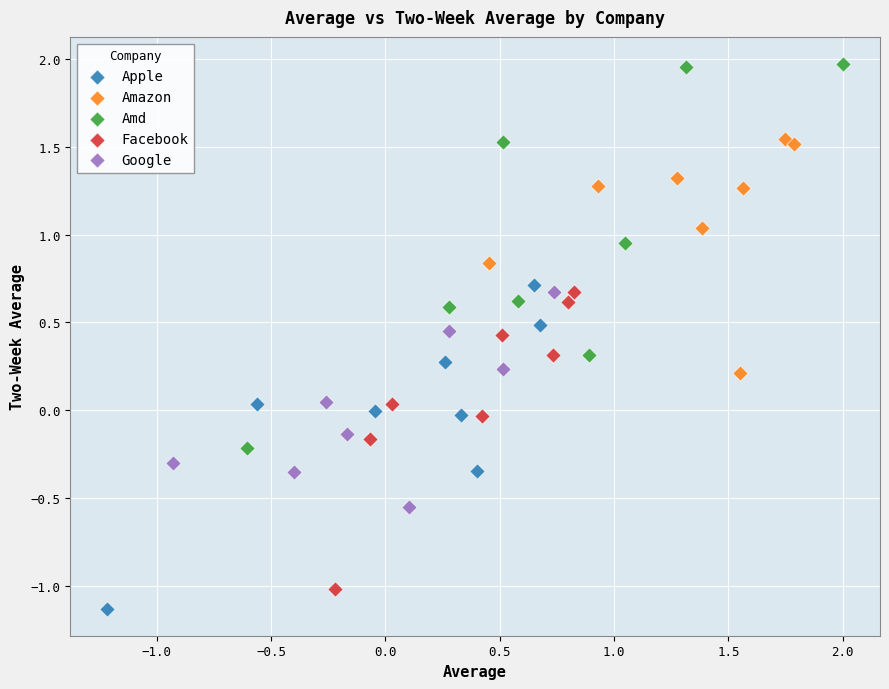

Which series reaches the maximum Y coordinate?

Amd